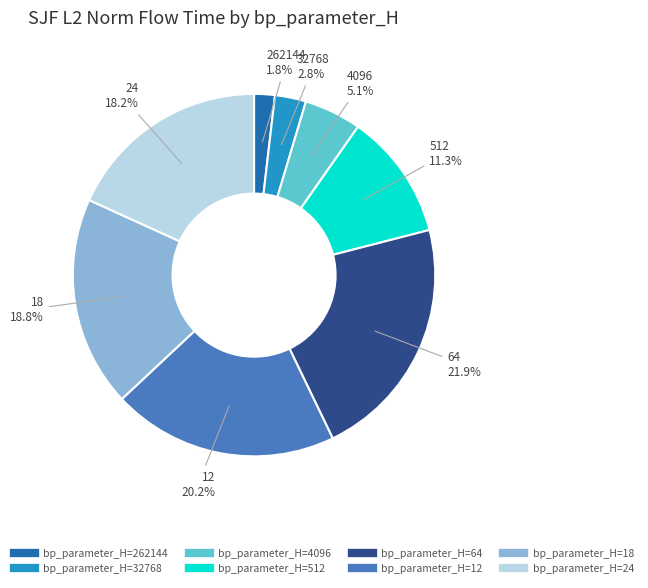

Is there a majority slice in this chart?

No